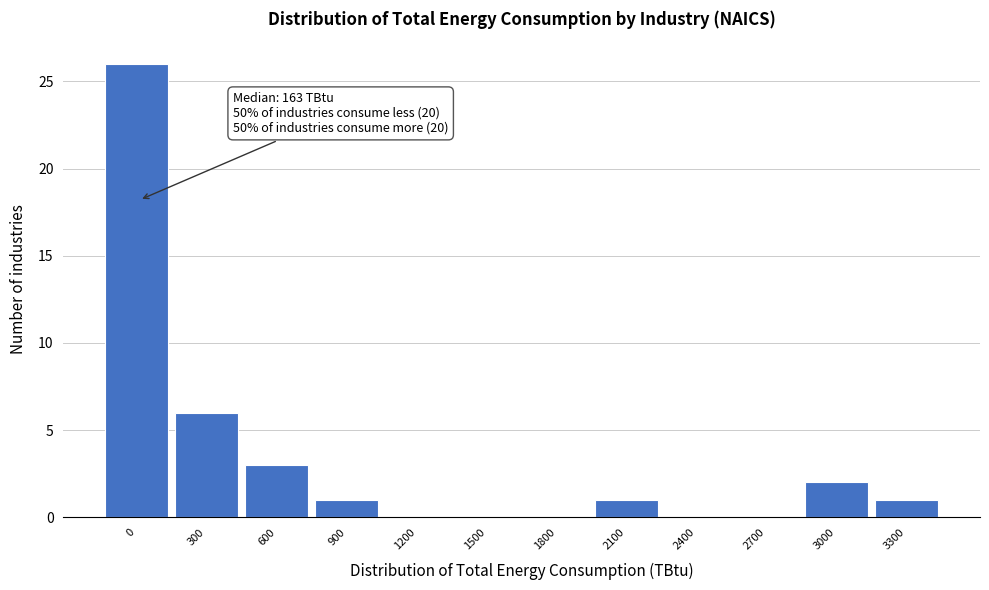

Reading left to right, transcribe all the data shown in this chart.

0=26	300=6	600=3	900=1	1200=0	1500=0	1800=0	2100=1	2400=0	2700=0	3000=2	3300=1